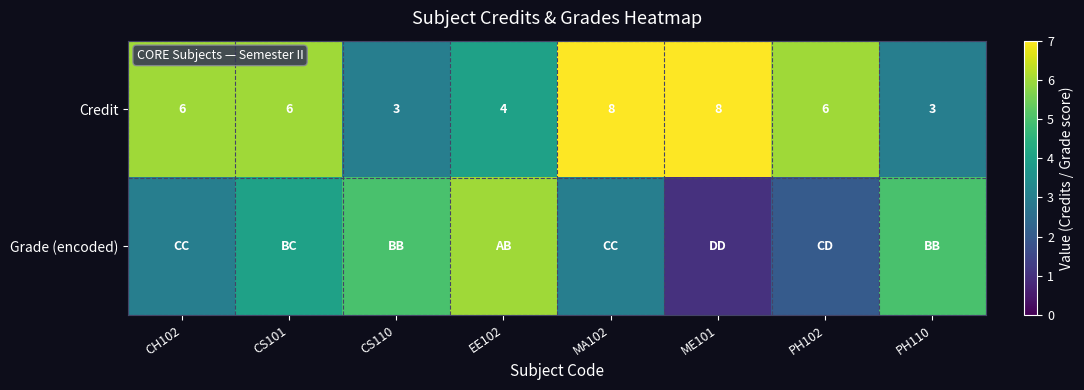

The Credit series shows 8 at CH102. True or false?

False